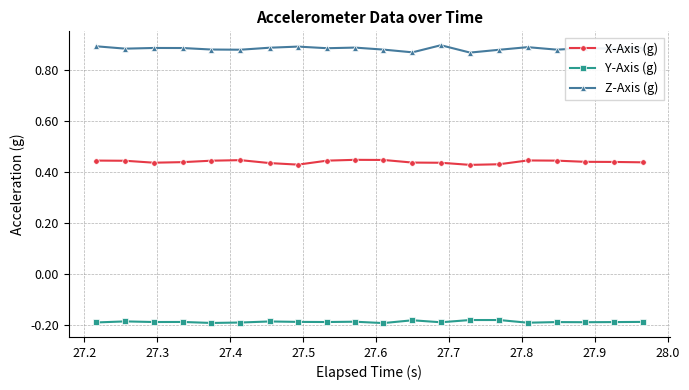

Which series has the largest total across all categories?

Z-Axis (g)